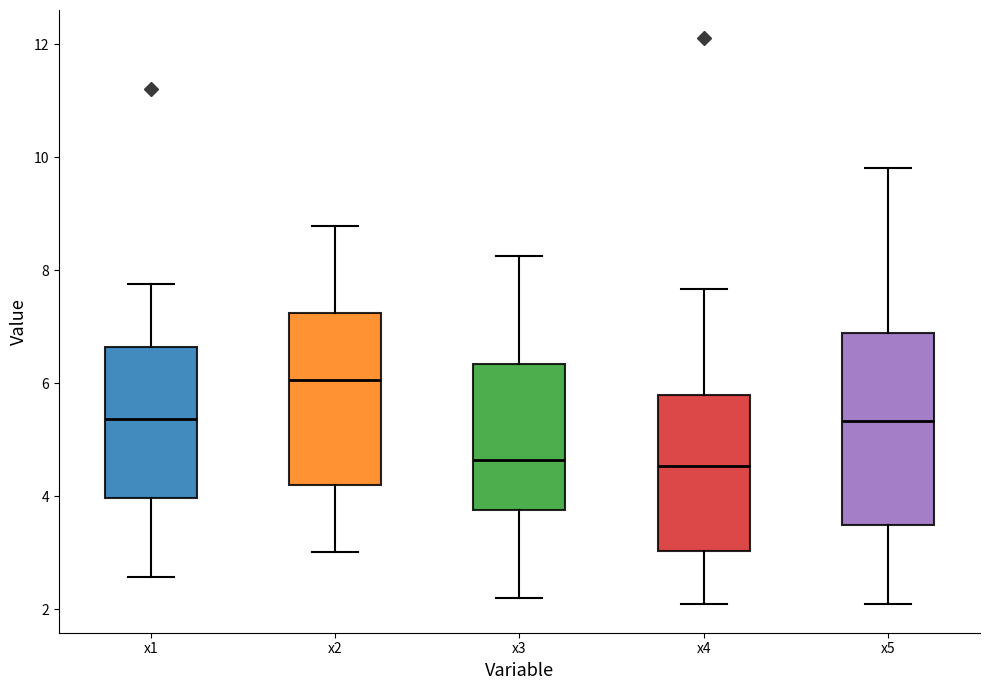

Reading left to right, transcribe this box plot: for each box, give where its median line is, the range the box spans, and where its two whiskers end, as read against the y-axis. The values are not printed on the chart, so give them approximately, as read against the axis.

x1: median 5.4, box 4.0 to 6.6, whiskers 2.6 to 7.8
x2: median 6.0, box 4.2 to 7.2, whiskers 3.0 to 8.8
x3: median 4.6, box 3.8 to 6.4, whiskers 2.2 to 8.2
x4: median 4.6, box 3.0 to 5.8, whiskers 2.0 to 7.6
x5: median 5.4, box 3.4 to 6.8, whiskers 2.0 to 9.8